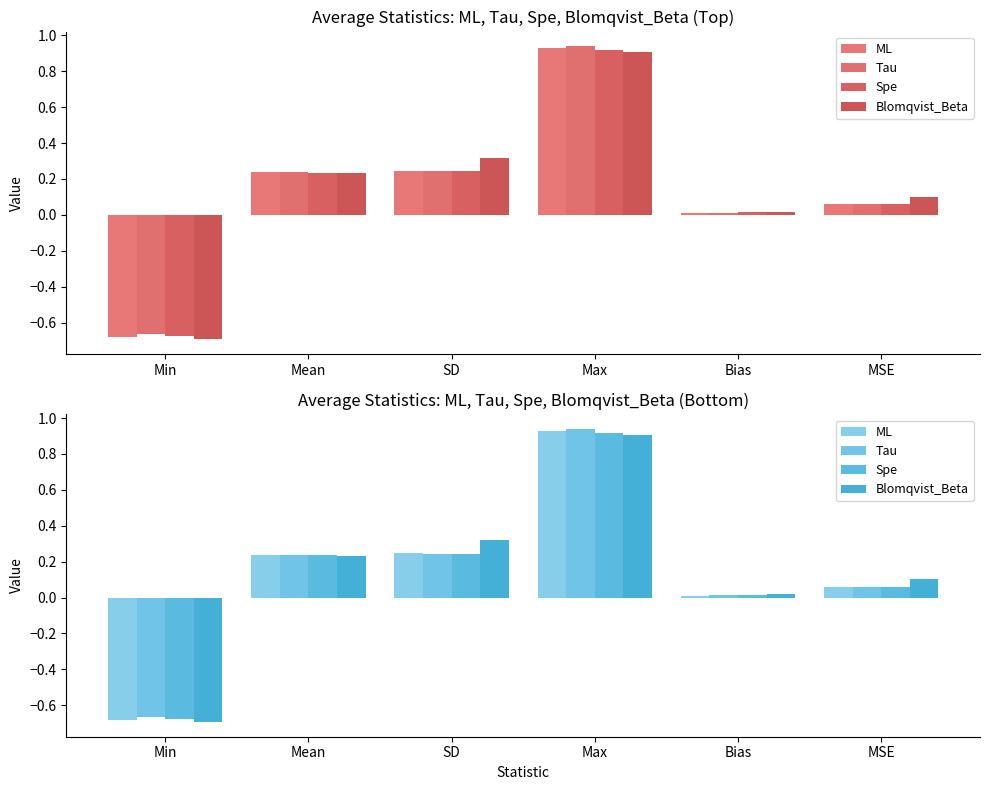

Which series has the largest total across all categories?

Blomqvist_Beta